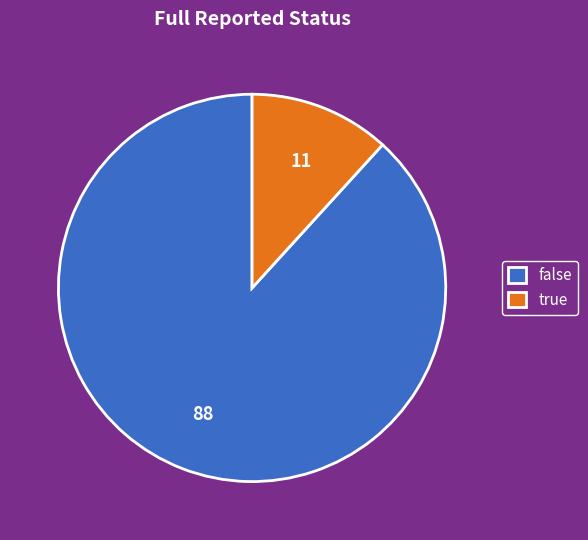

Which has a higher value, false or true?

false